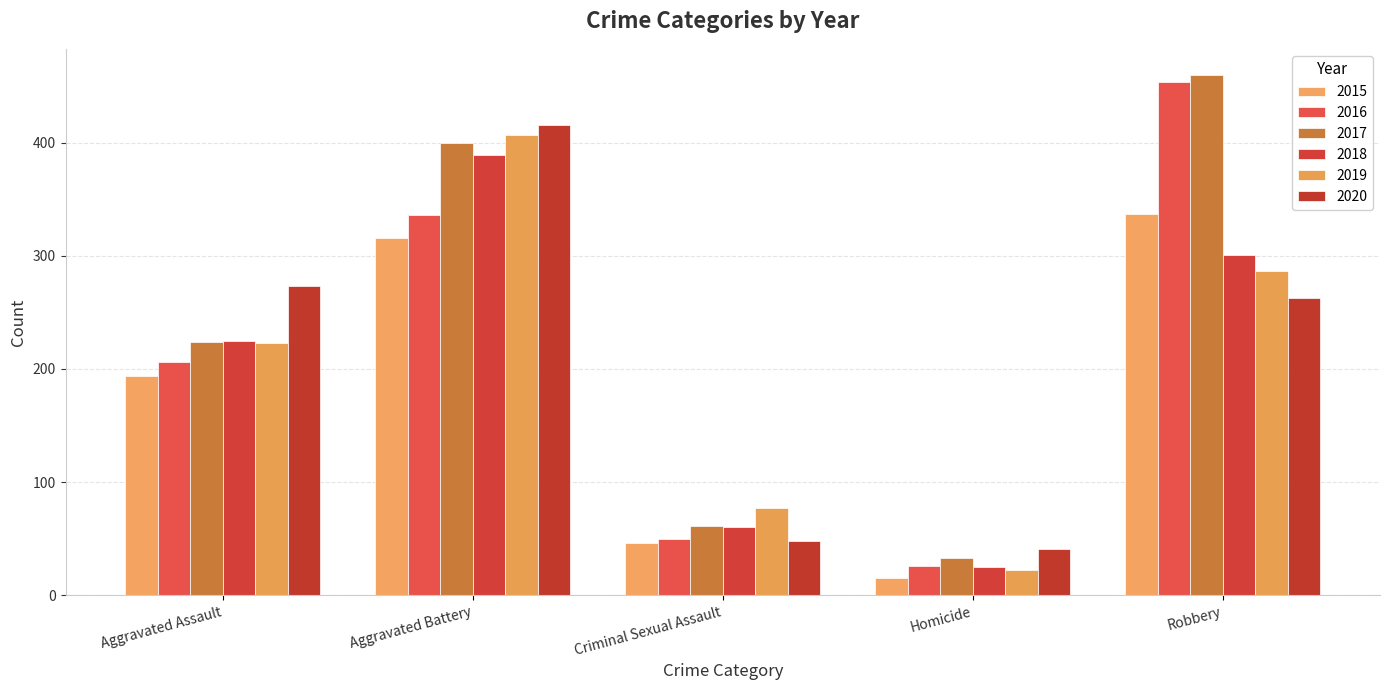

Rank the categories by 2020 value from highest to lowest.

Aggravated Battery, Aggravated Assault, Robbery, Criminal Sexual Assault, Homicide